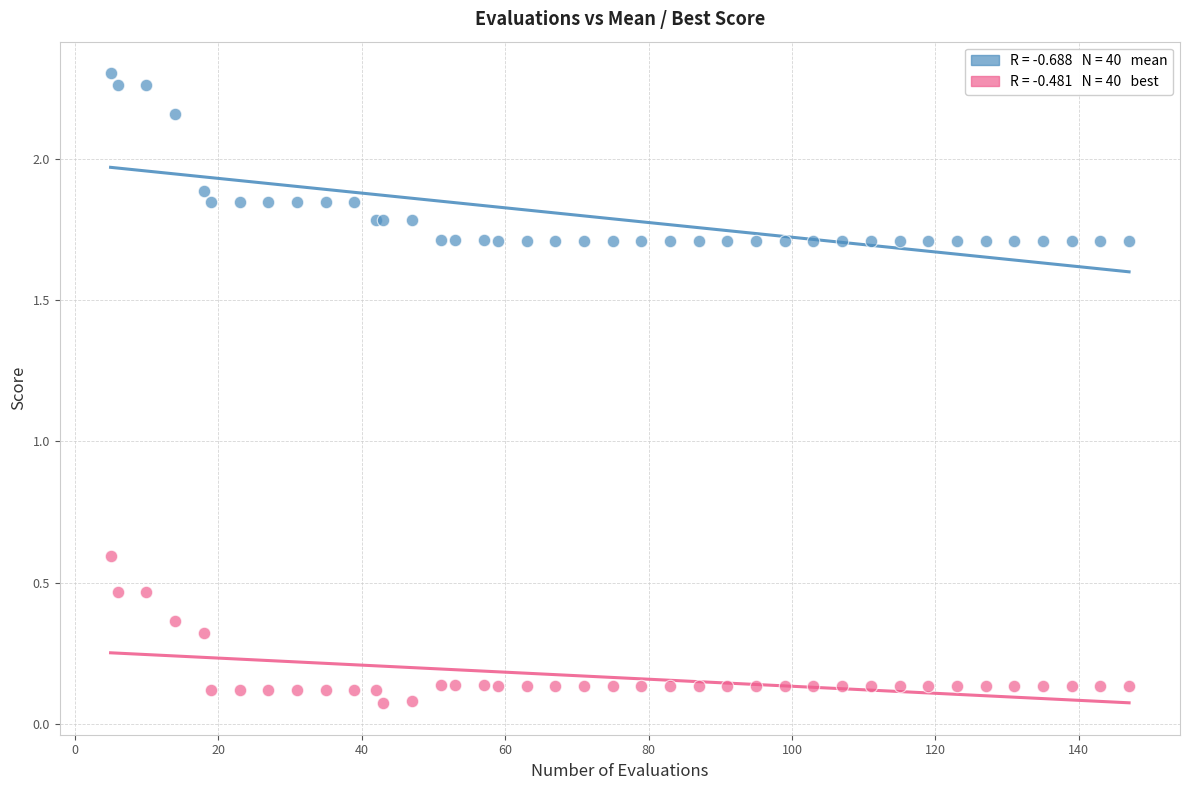

Across all series, what Y value is closest to 1?

0.6